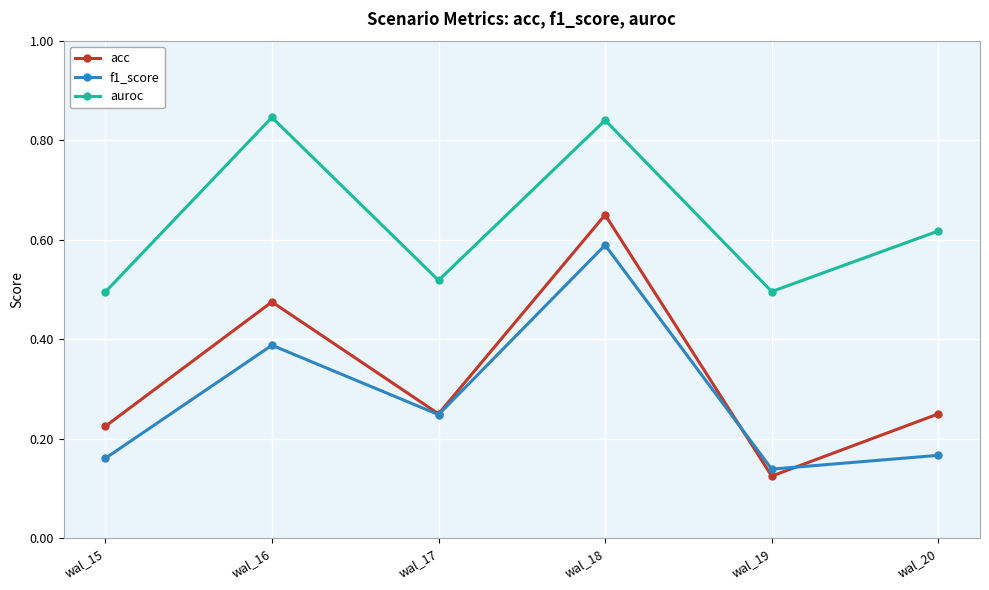

True or false: auroc has more than 2 points higher than both neighbors.

False